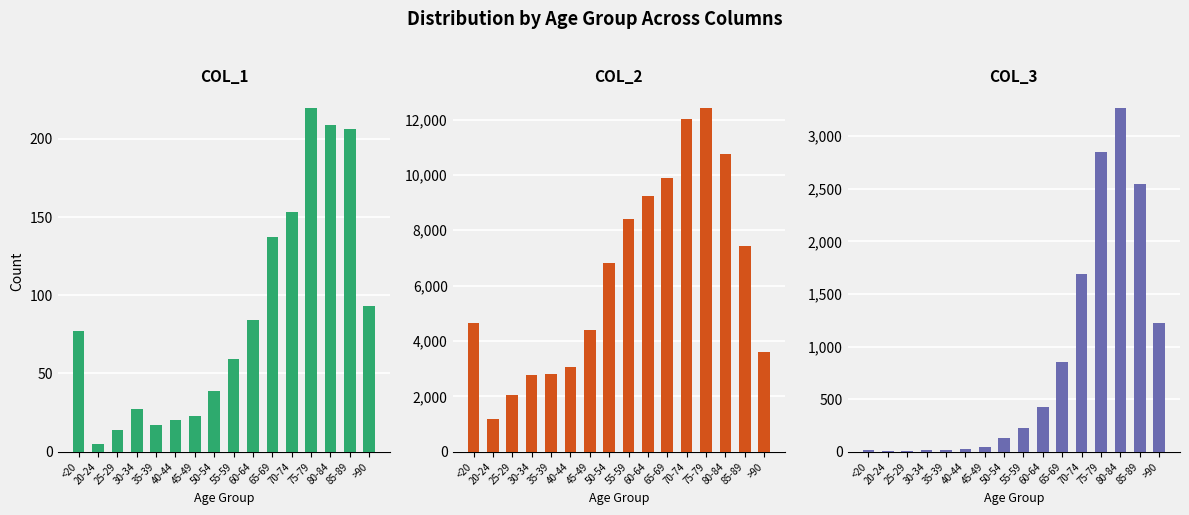

Rank the series by their maximum value, from highest to lowest.

col_2, col_3, col_1